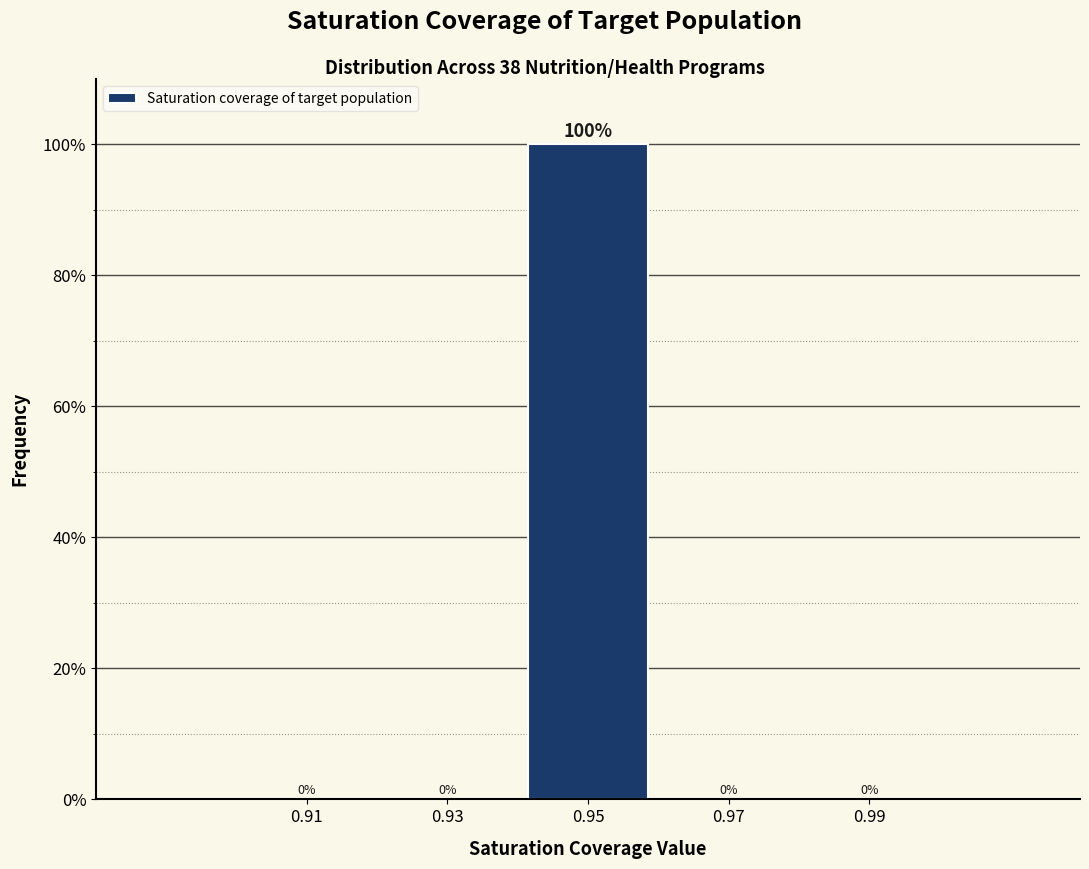

Reading left to right, transcribe this chart: for each bar, give the range it covers on the x-axis and its height.

0.90 to 0.92: 0
0.92 to 0.94: 0
0.94 to 0.96: 100
0.96 to 0.98: 0
0.98 to 1.00: 0